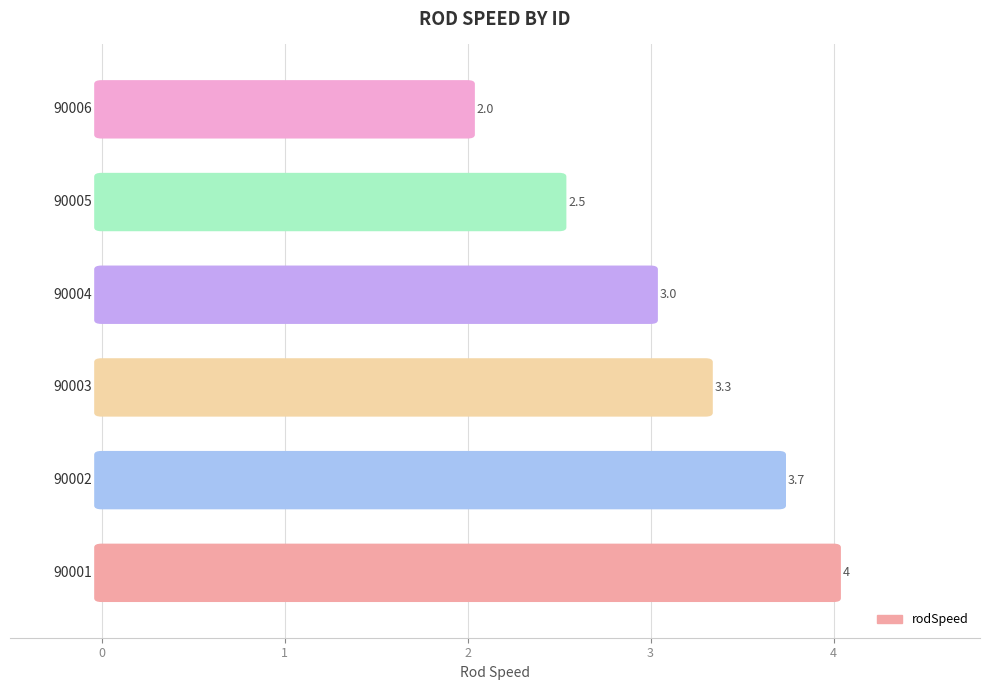

Approximately how many times larger is the value at 90005 compared to 90004?

0.8